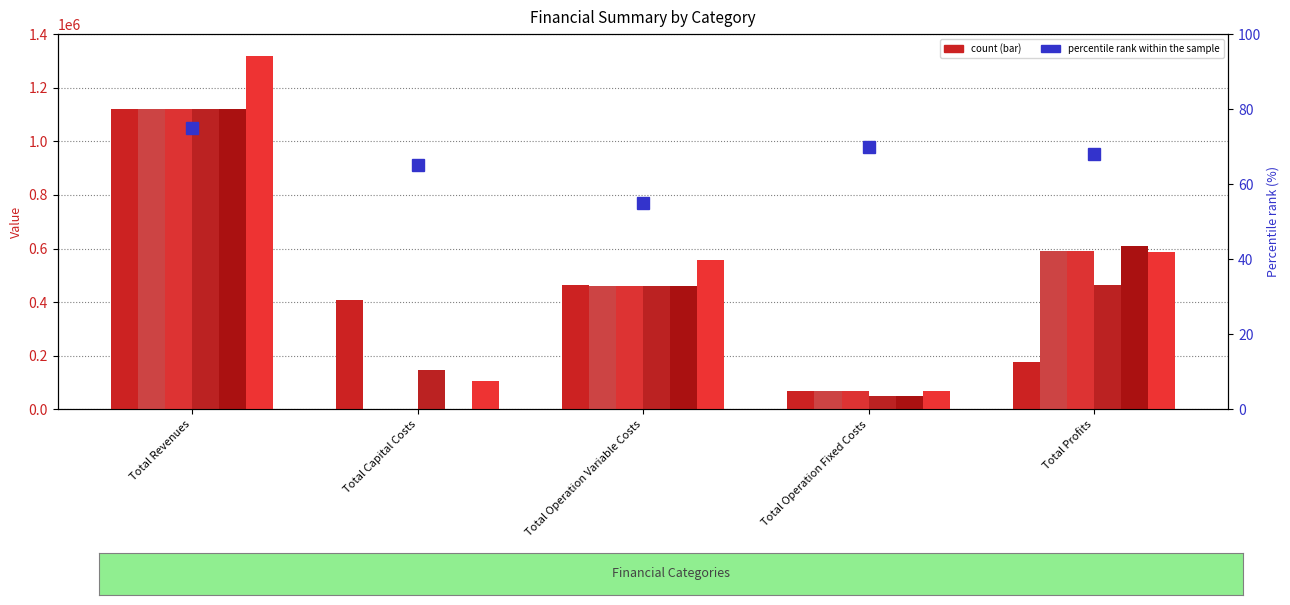

What is the sum of all col_5 values?

2239104.0